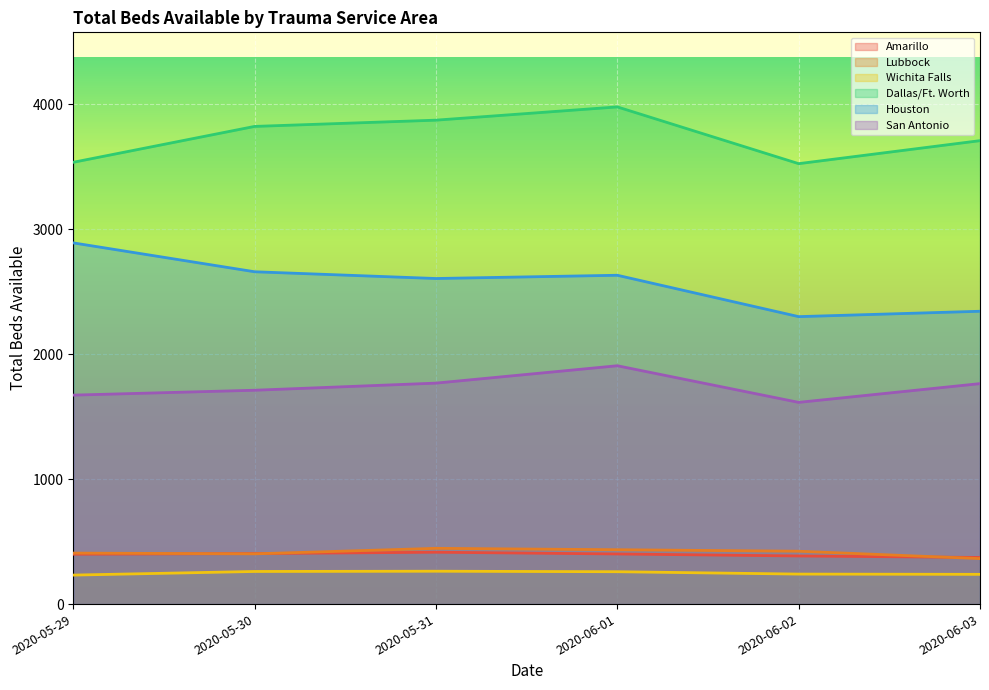

What is the label of the 5th point from the right?

2020-05-30